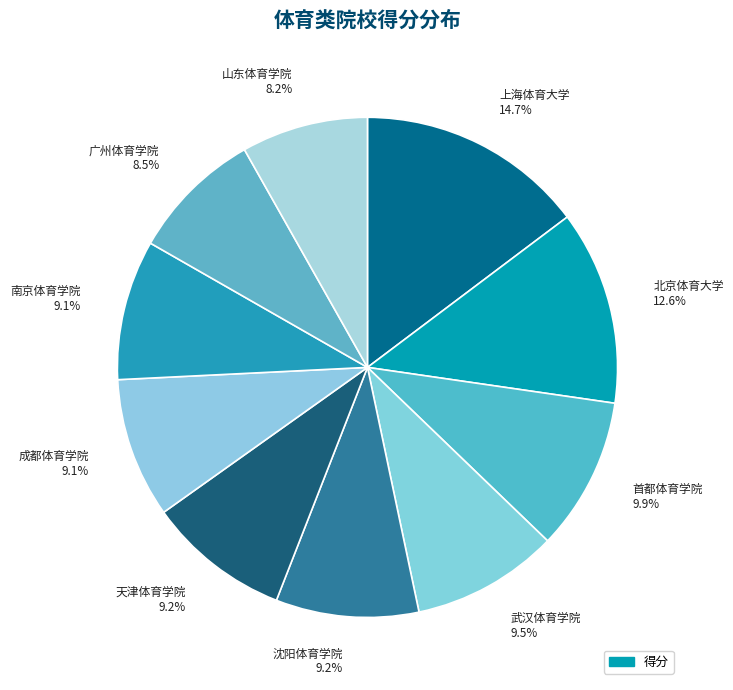

Do 广州体育学院 8.5% and 山东体育学院 8.2% together represent more than half of the pie?

No